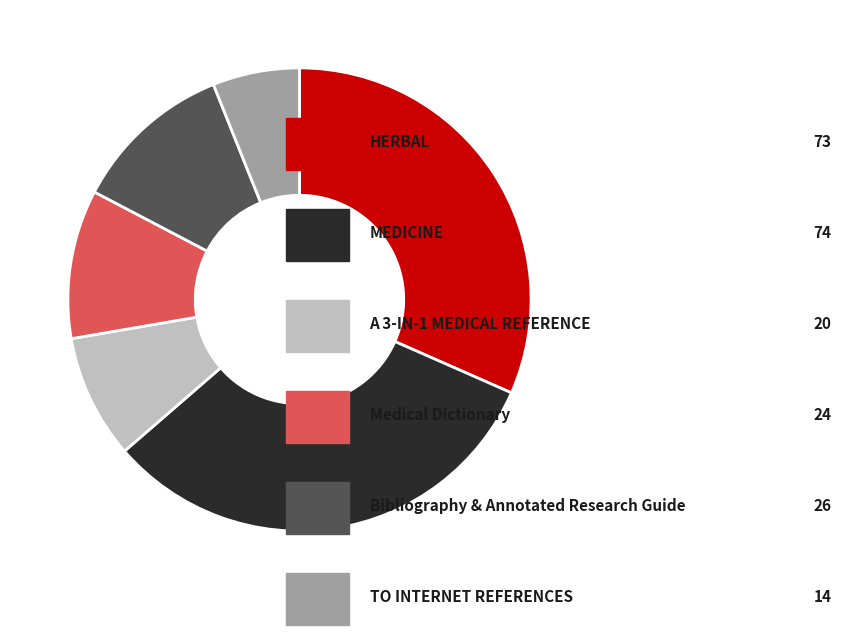

Is there any slice that represents more than half of the pie?

No